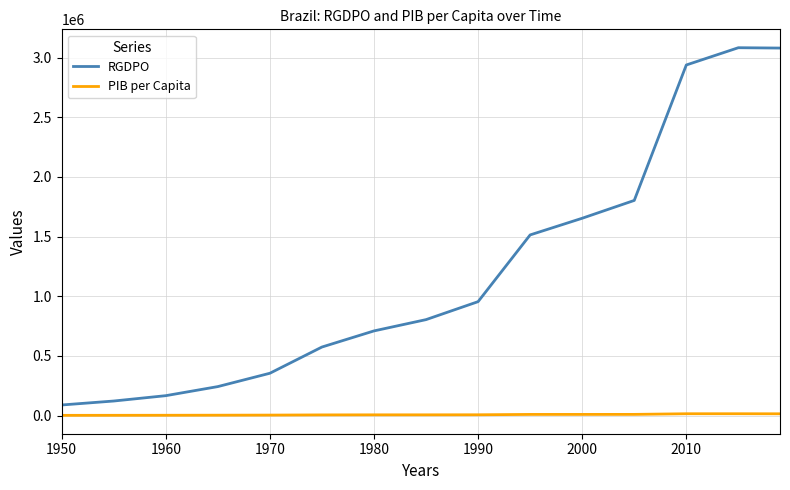

Which series has the largest total across all categories?

RGDPO